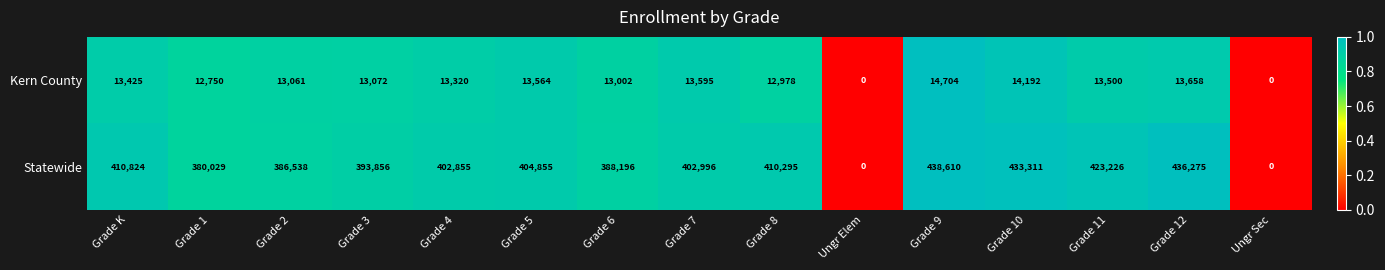

What is the highest value of the Statewide series?

438610